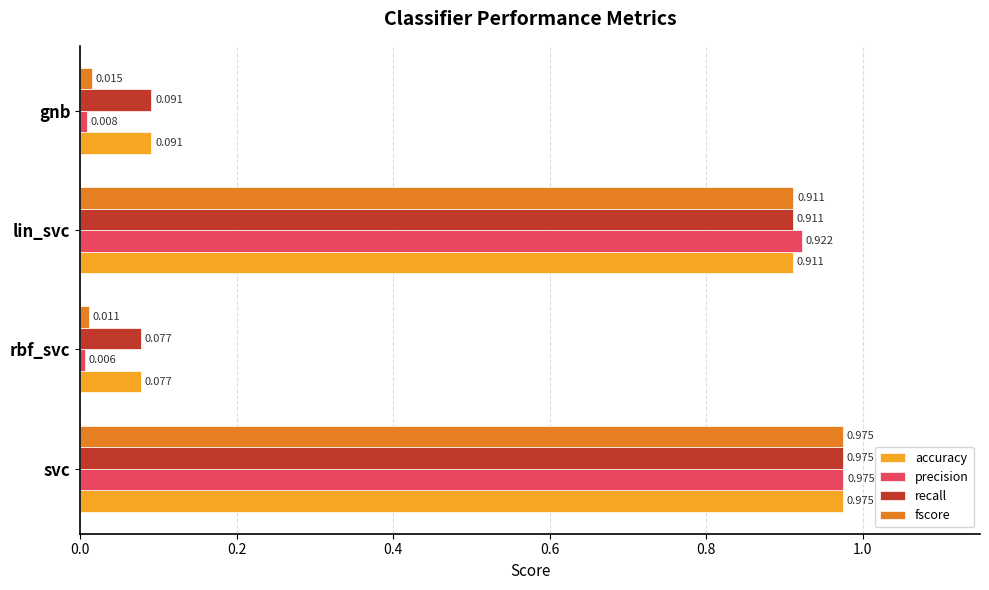

Which series has the widest spread of values?

precision